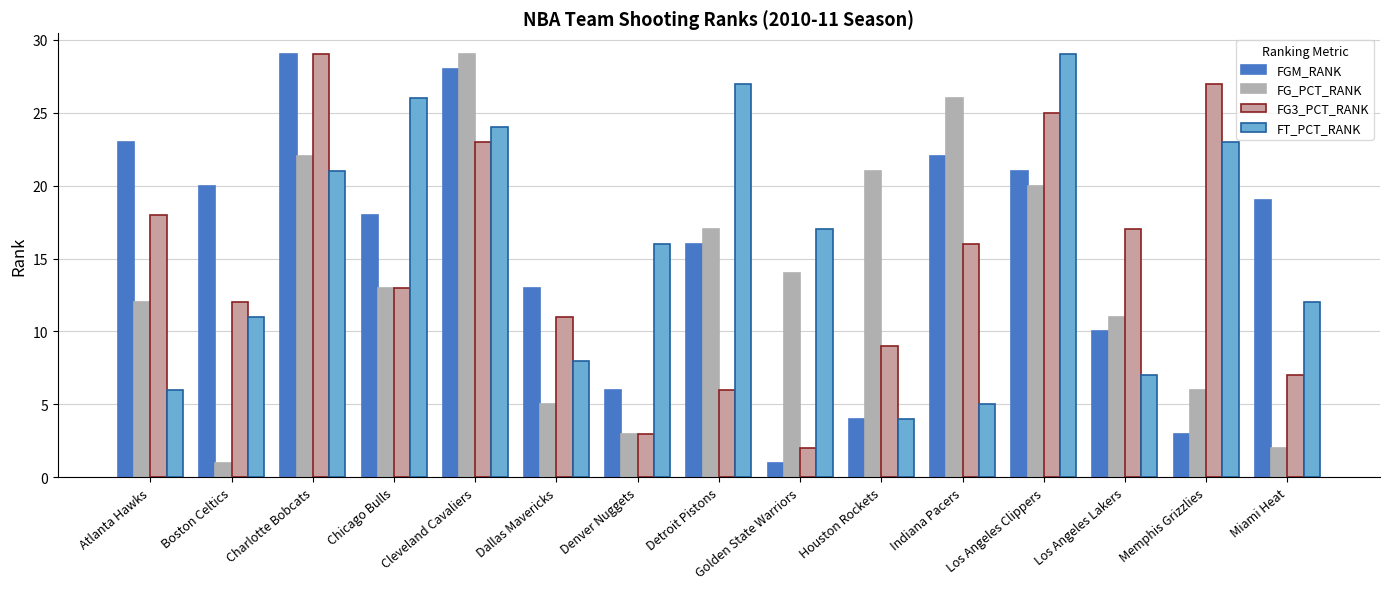

Count the number of data series in this chart.

4